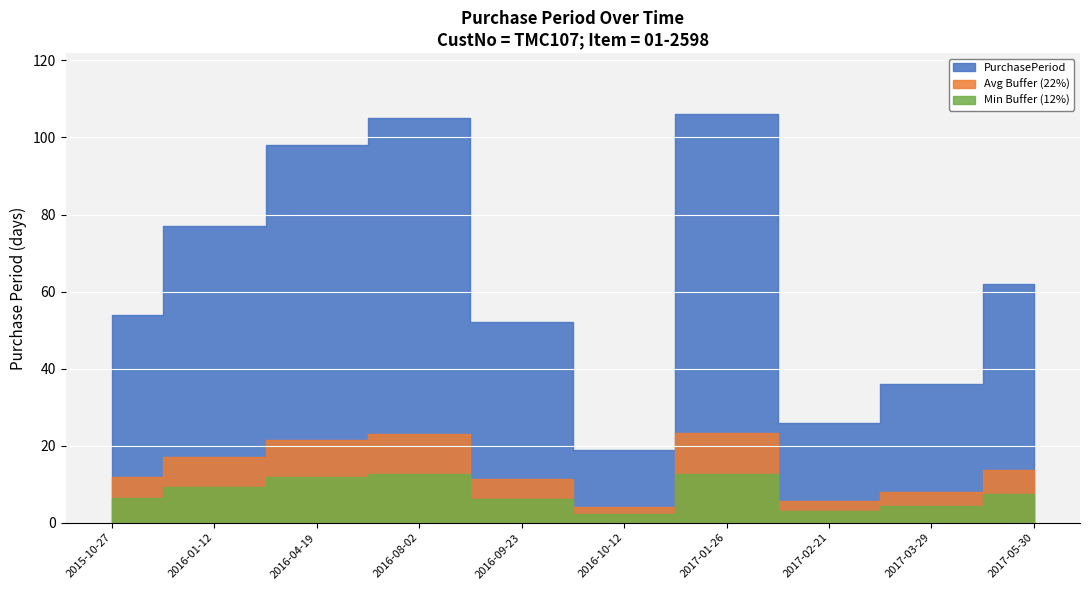

How many data points does each series have?

10